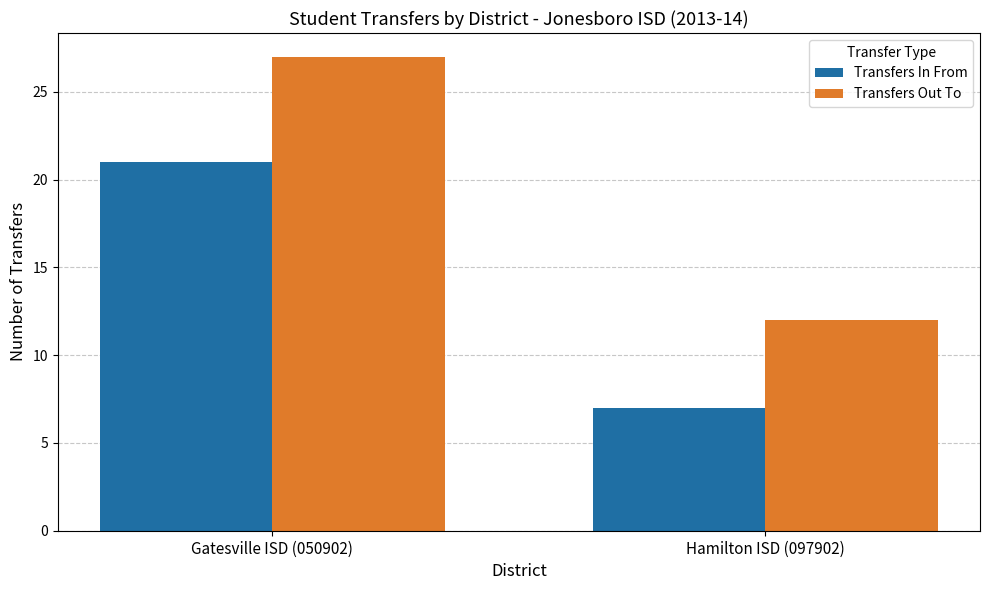

What is the total value across all series at Hamilton ISD (097902)?

19